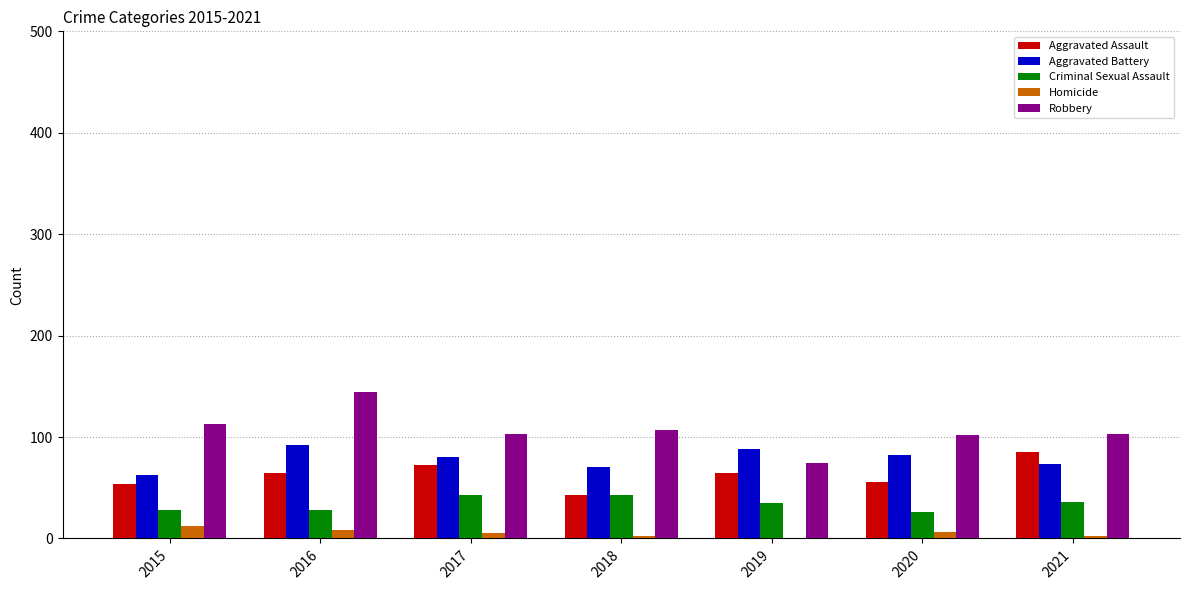

The Homicide series shows 2 at 2021. True or false?

True